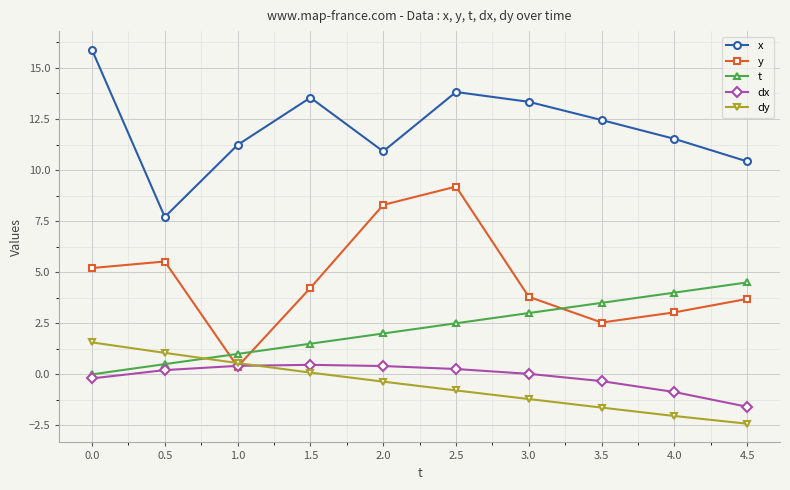

What is the spread (max minus min) of values at 4.0?

13.6